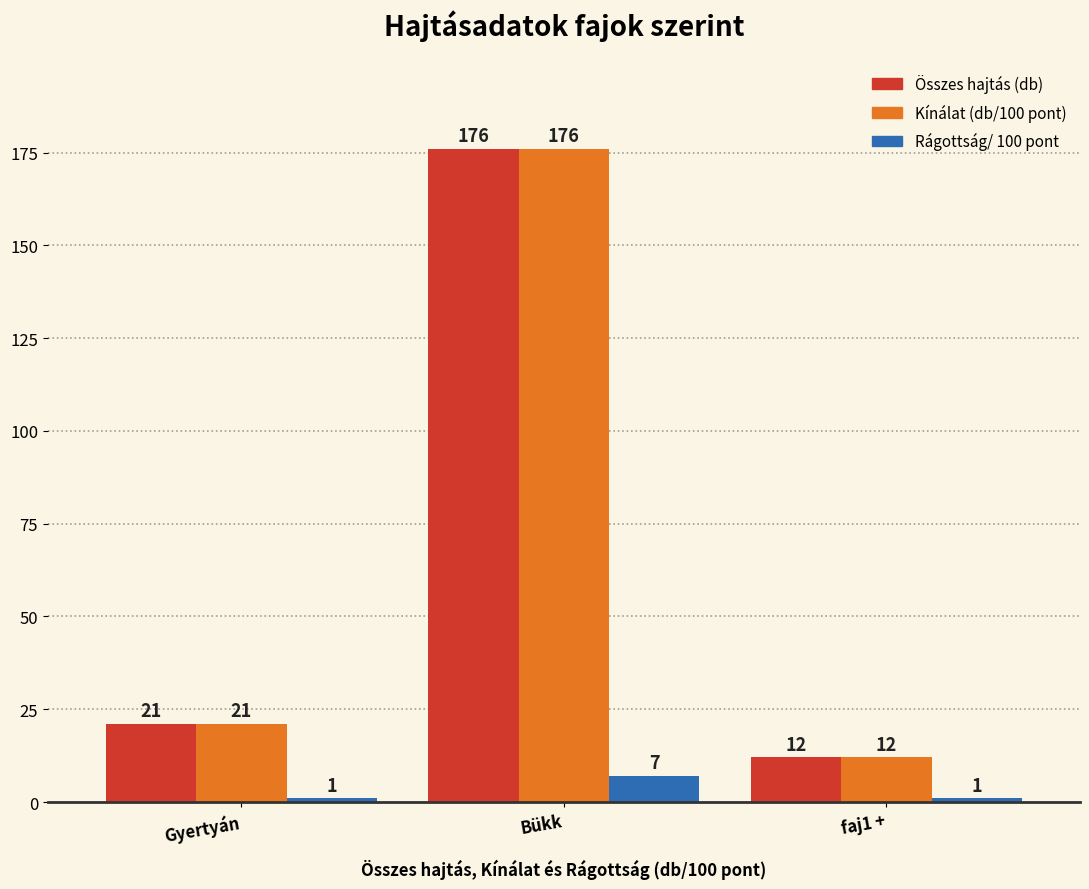

What is the total value across all series at Bükk?

359